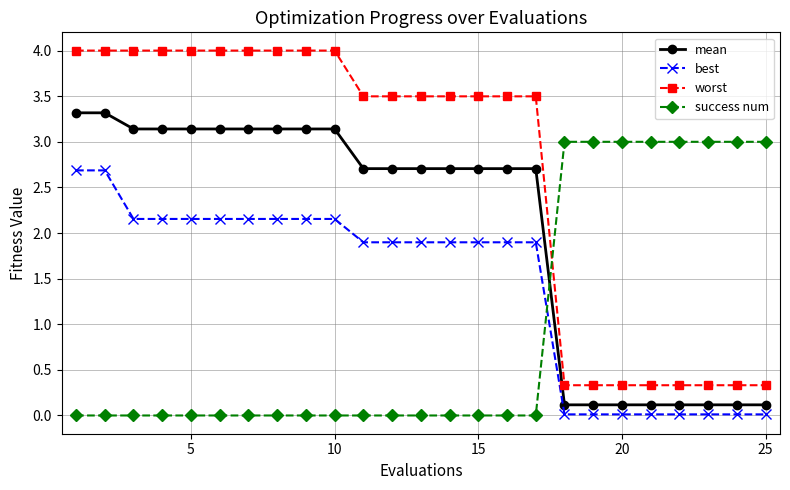

Is this an area chart (filled region under the line)?

No